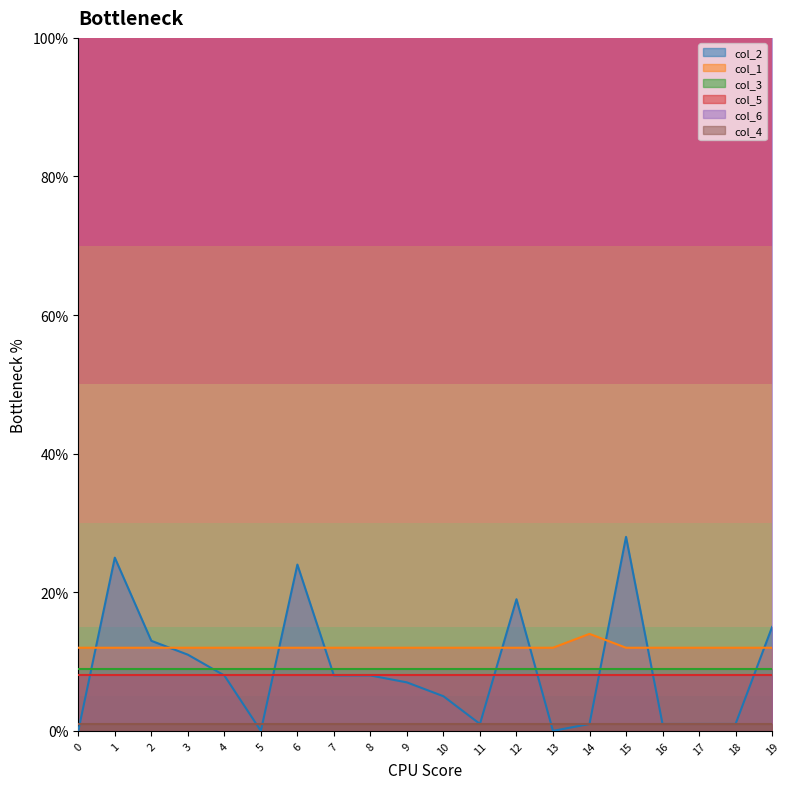

At how many categories does at least one series exceed 86?

20